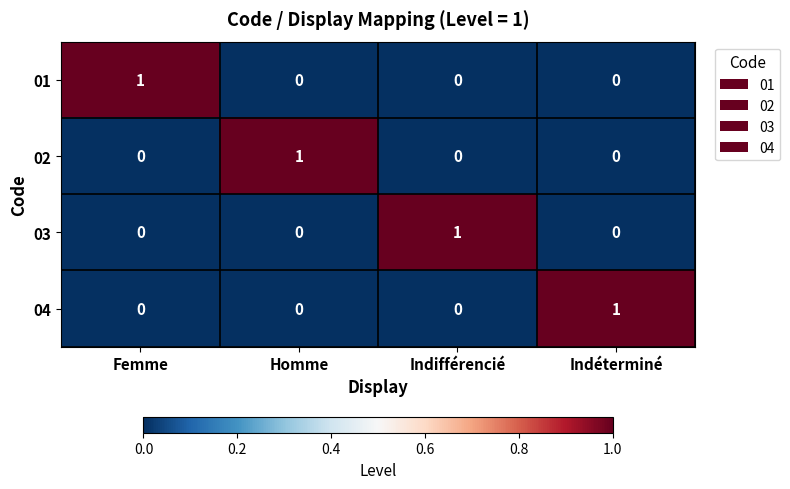

Count the 01 values in the range 0 to 1.

4